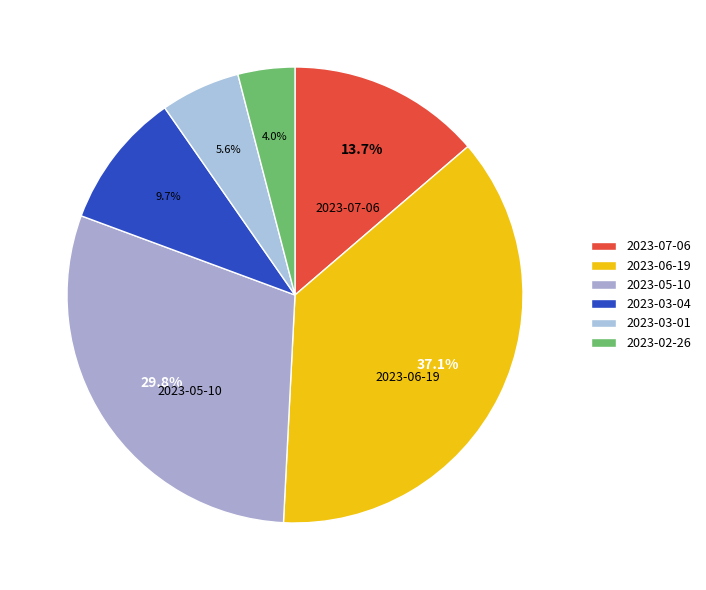

Does 2023-03-04 represent more than half of the total?

No